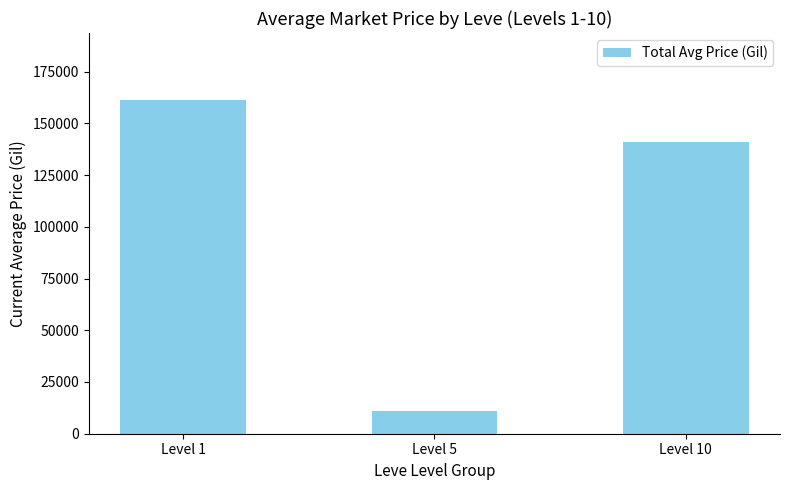

Is it true that the value at Level 10 is 204846.4?

False